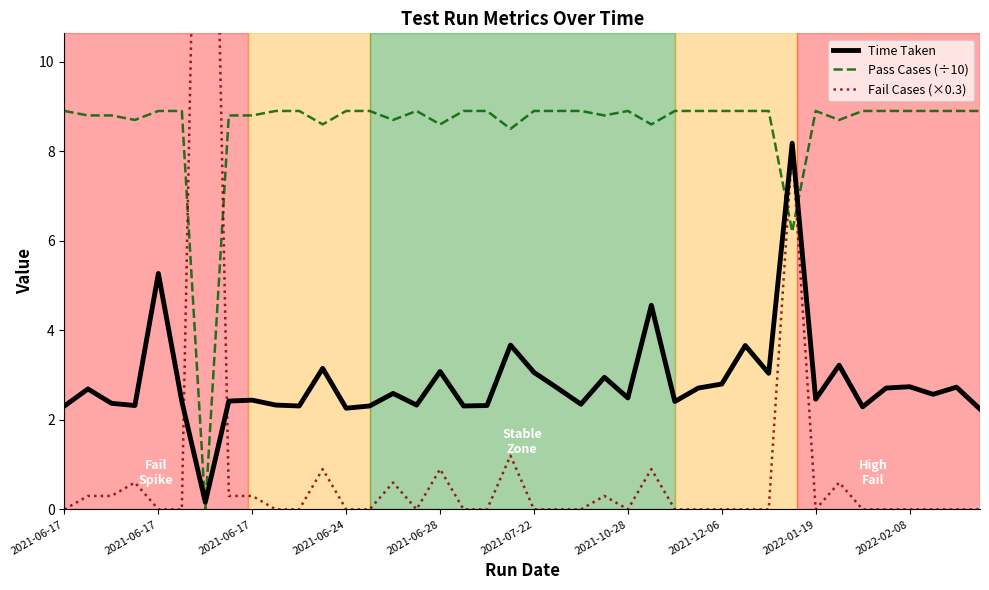

In Time Taken, how many points are lower than both neighbors (excluding endpoints)?

13